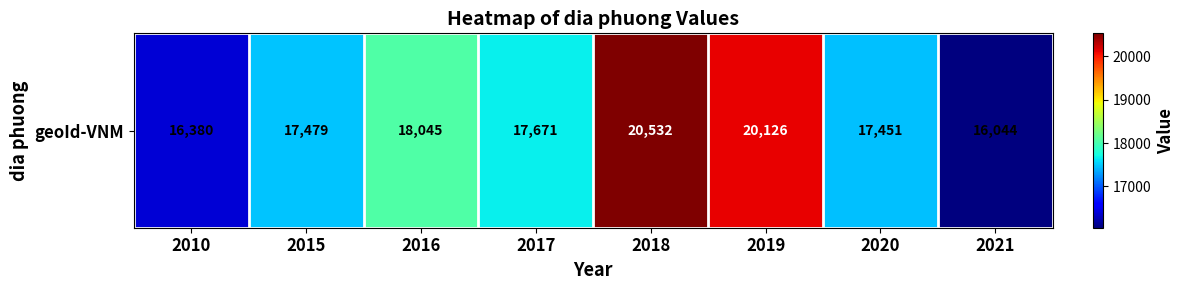

What is the approximate value at 2020?

17451